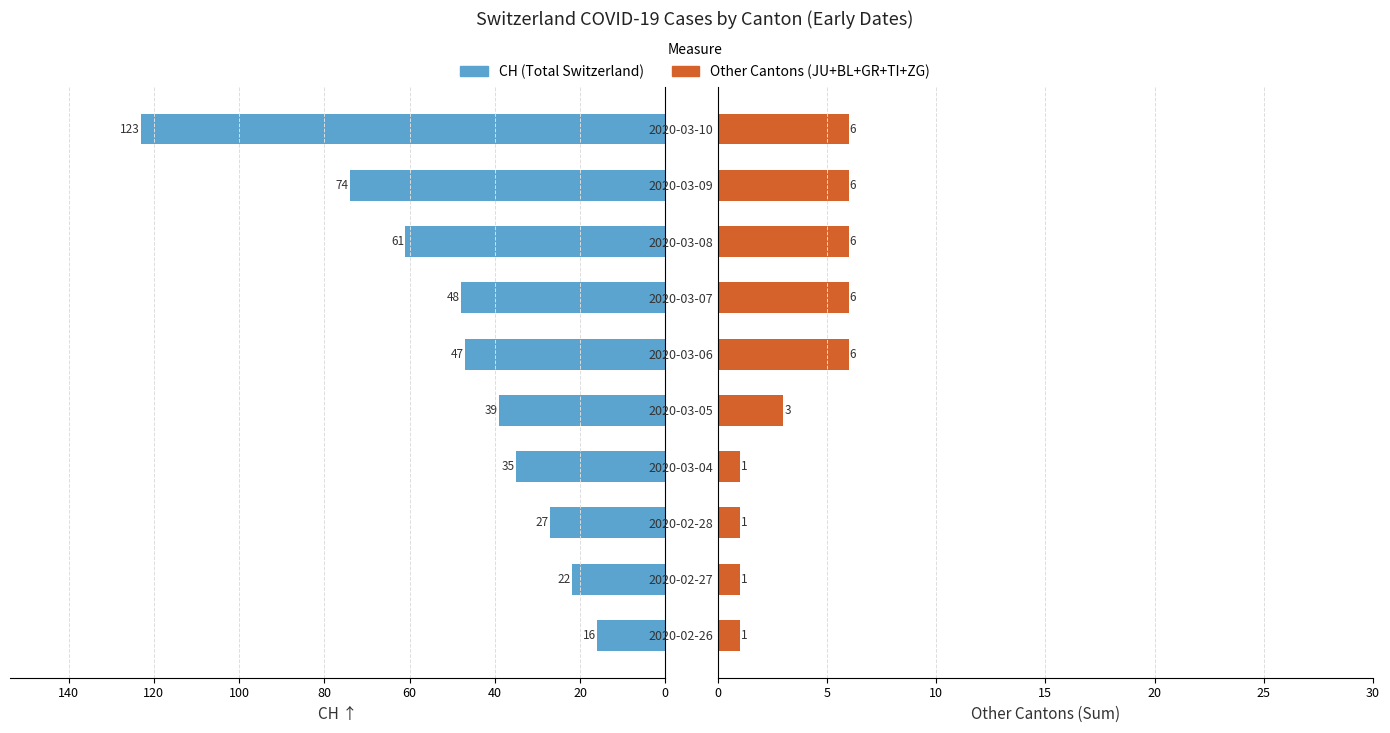

What is the lowest value of the Other Cantons (JU+BL+GR+TI+ZG) series?

1